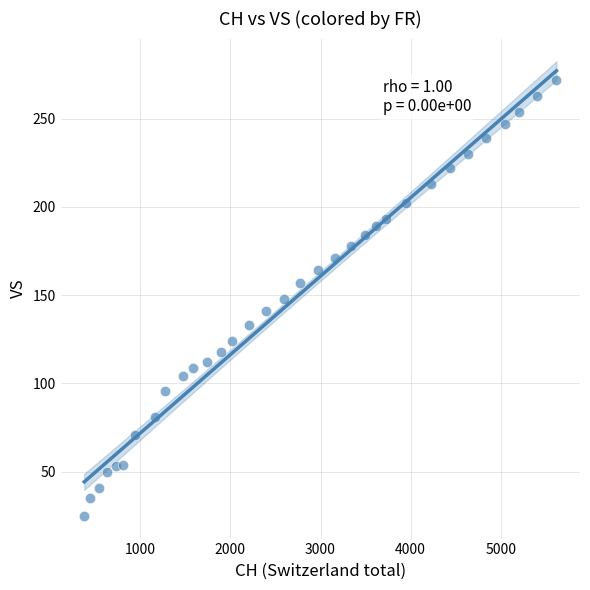

What is the range of Y values (max minus min)?

247